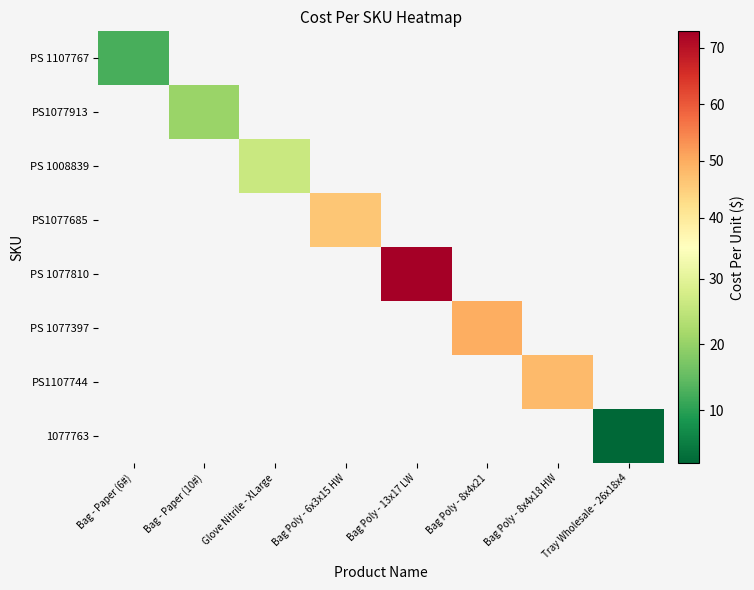

What is the greatest value displayed?

72.9